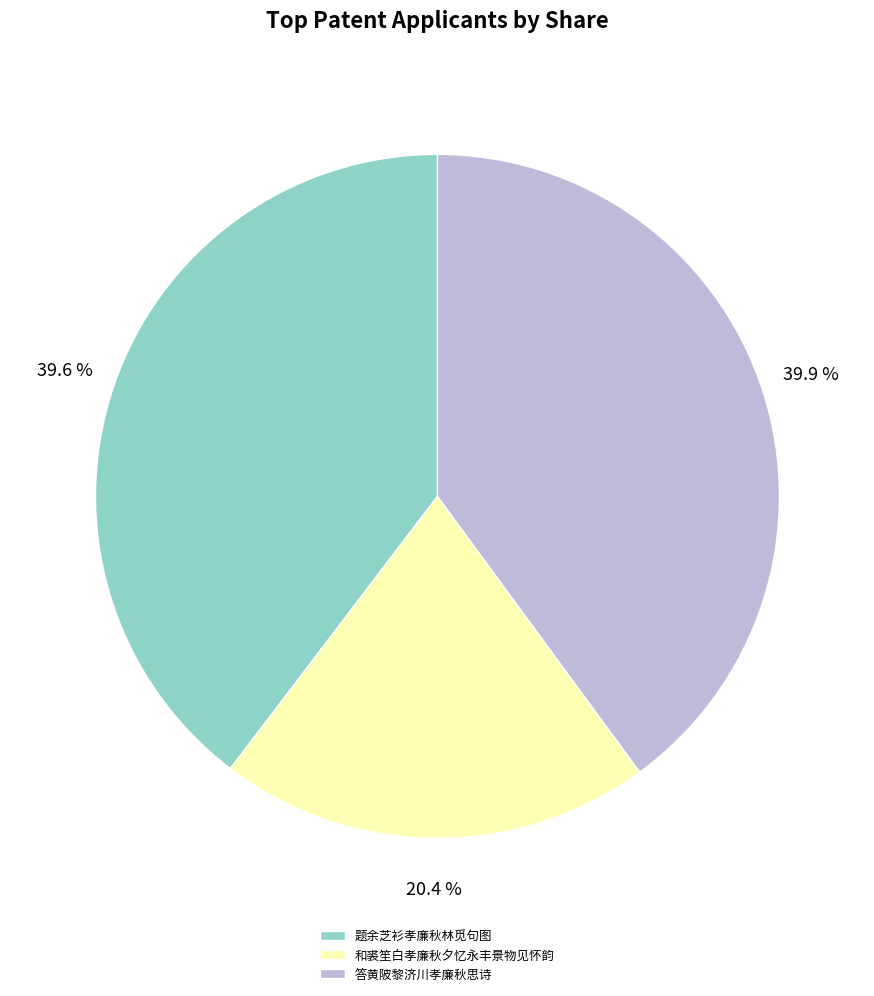

Which slice is the smallest?

和裘笙白孝廉秋夕忆永丰景物见怀韵